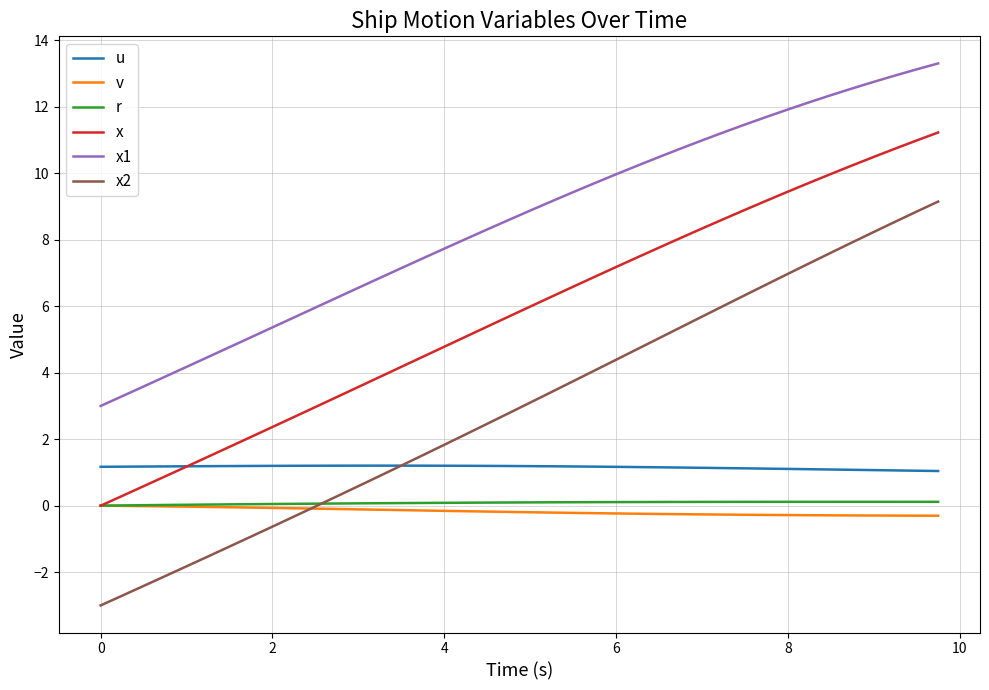

Which series has the largest total across all categories?

x1